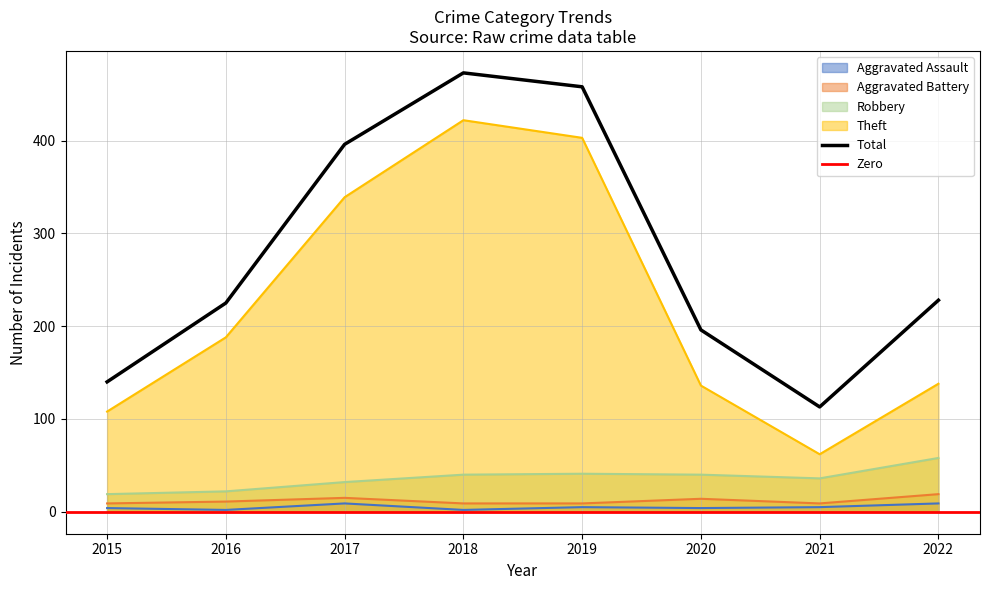

Which category has the lowest value across all series?

2016